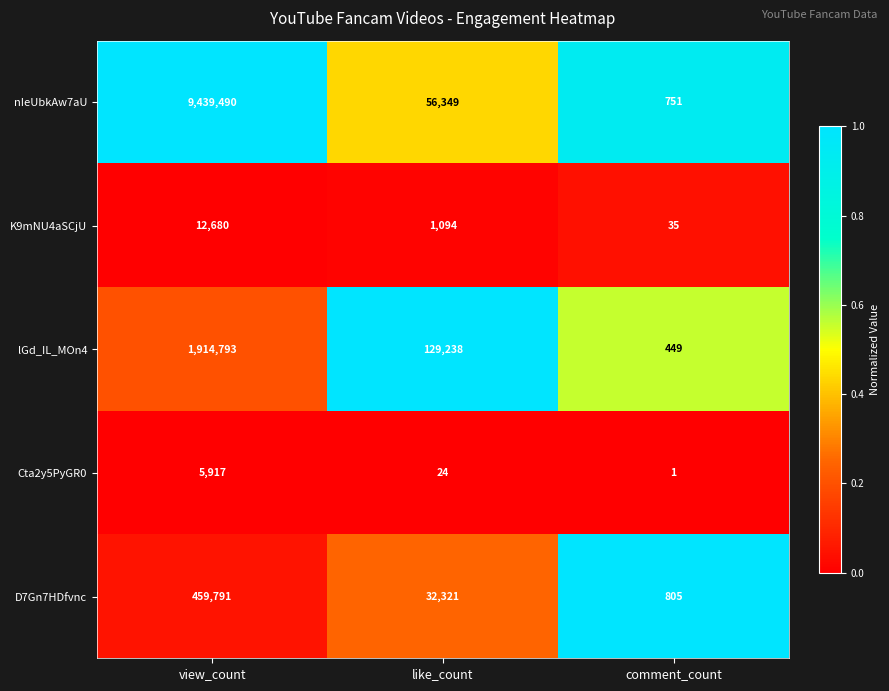

Which series has the largest total across all categories?

nIeUbkAw7aU